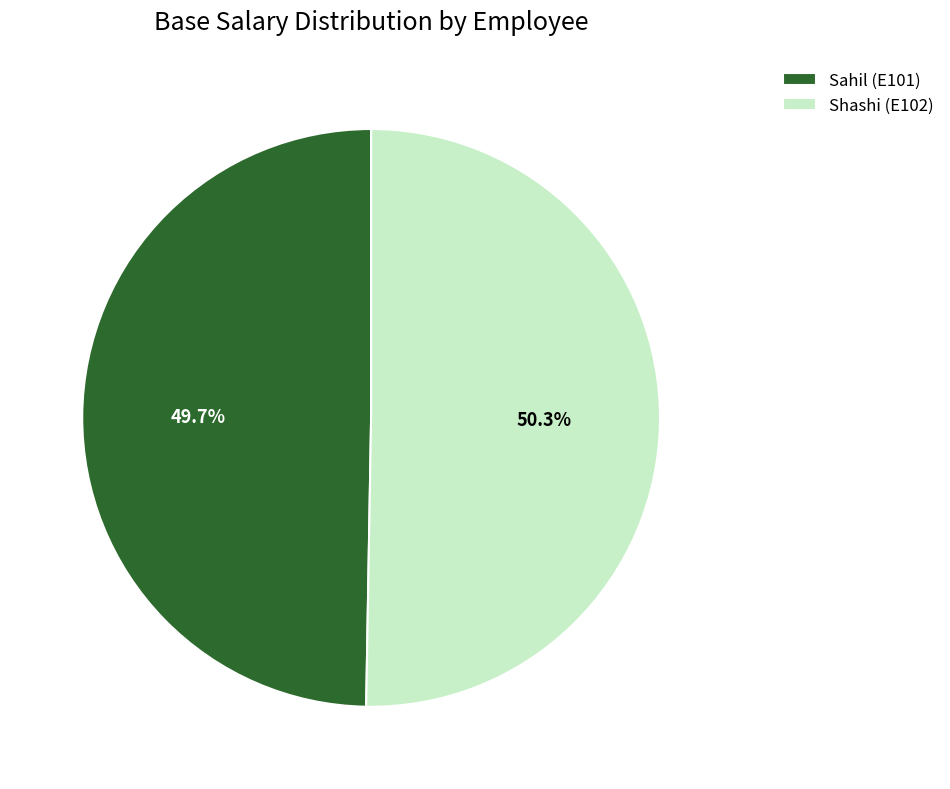

Approximately how many times larger is the value at Shashi (E102) compared to Sahil (E101)?

1.0